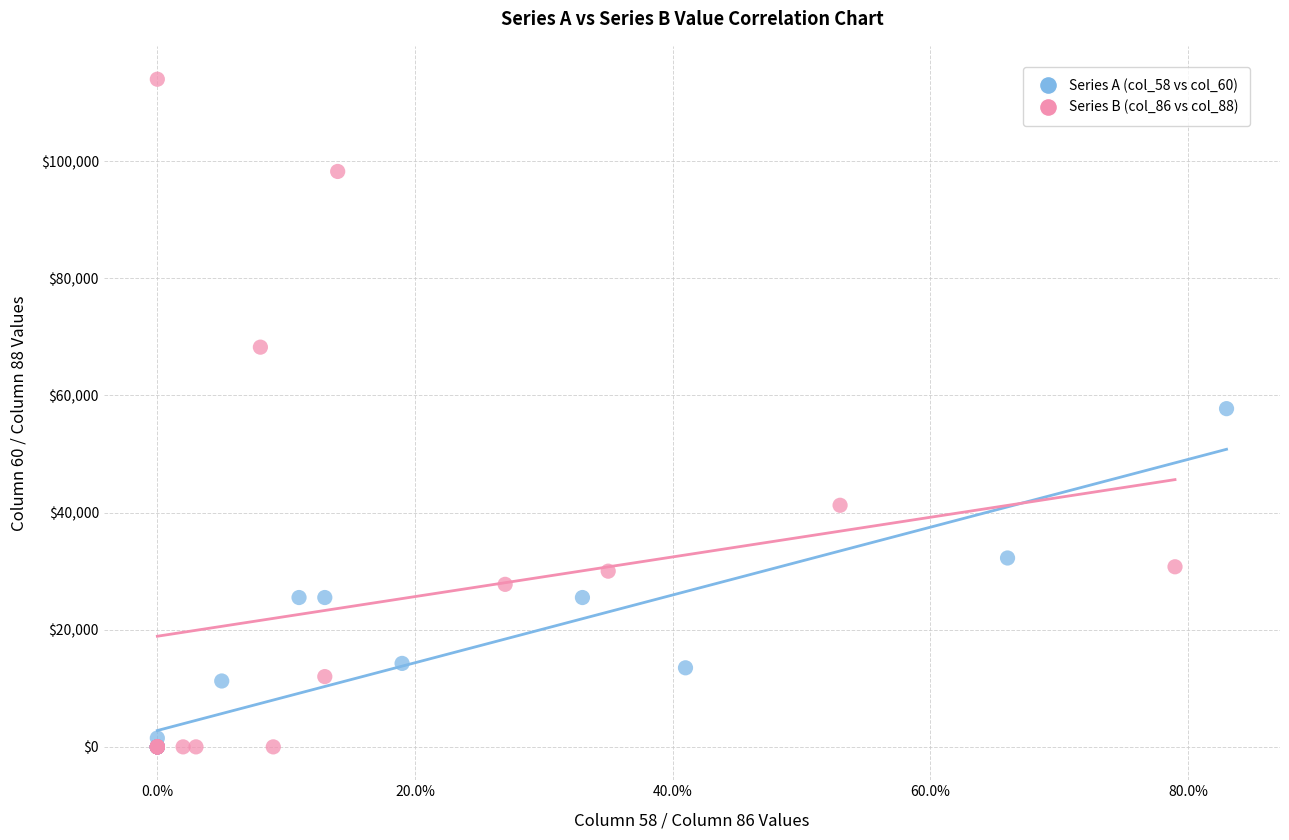

Which series has the widest spread of Y values?

Series B (col_86 vs col_88)